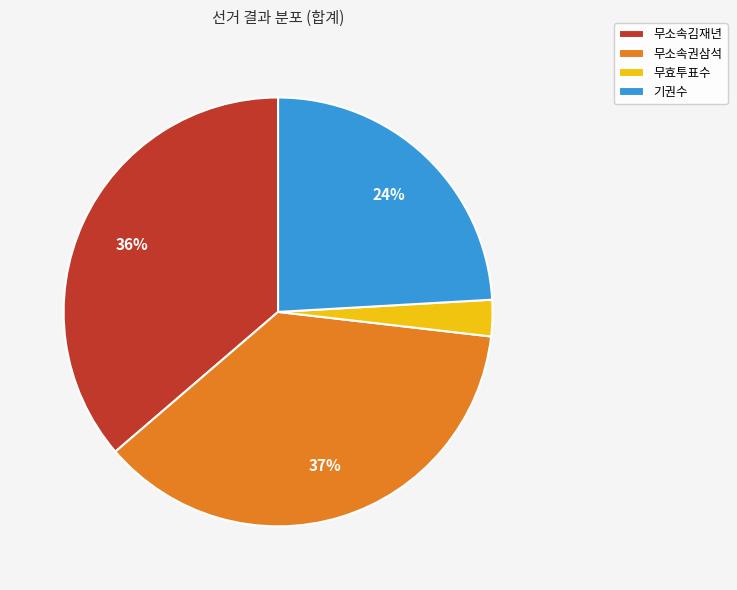

Do 무소속김재년 and 무효투표수 together represent more than half of the pie?

No